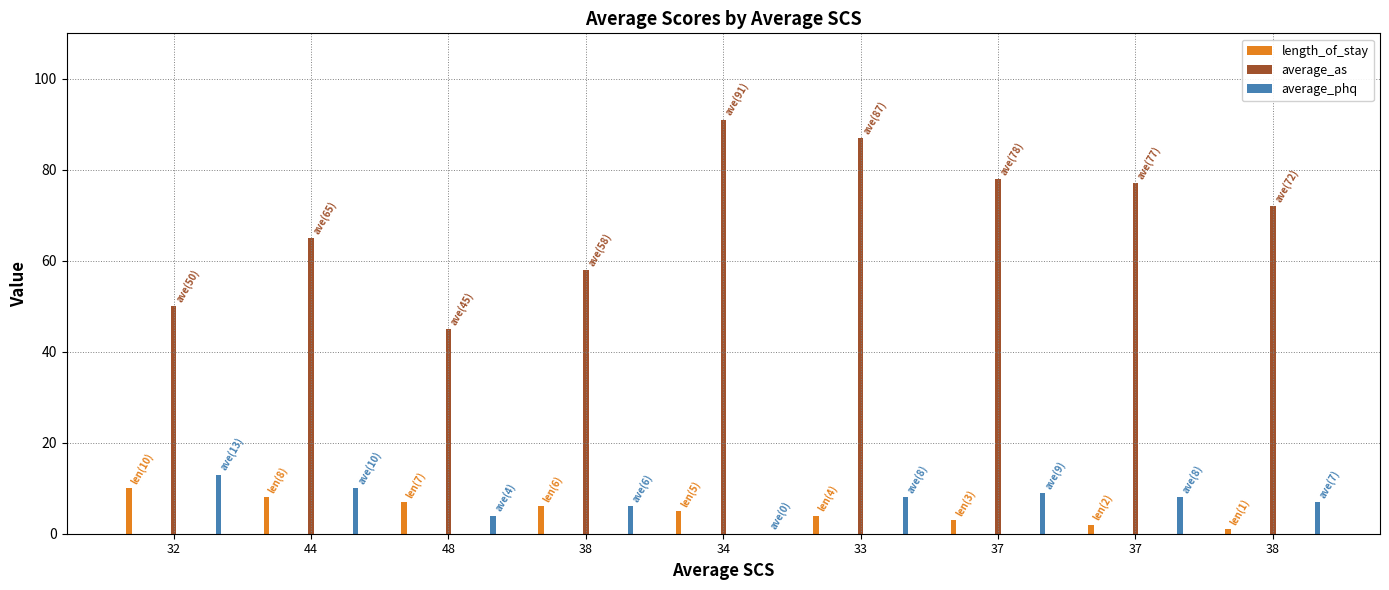

What are all the series names shown in the legend?

length_of_stay, average_as, average_phq